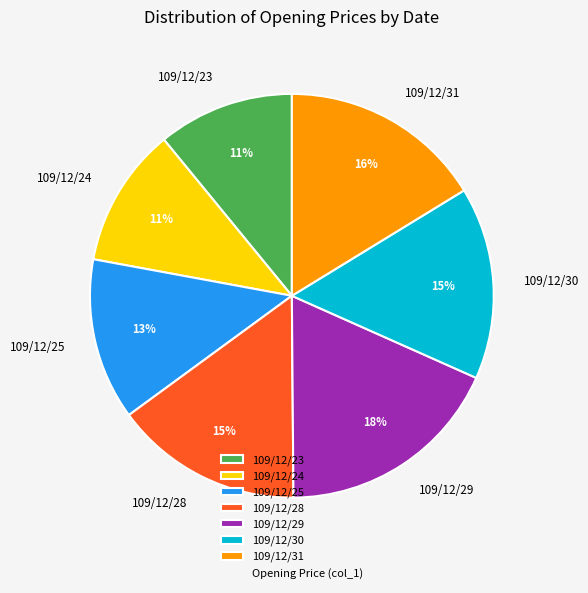

Does 109/12/23 represent more than half of the total?

No